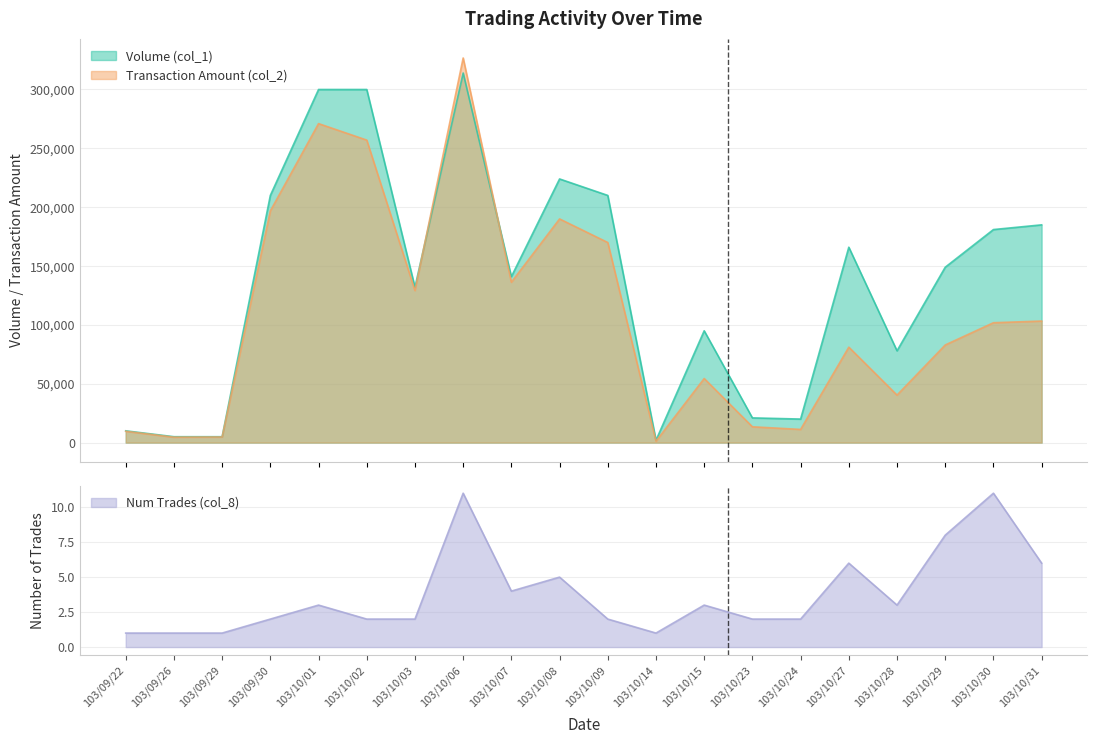

How many lines are shown in the chart?

3